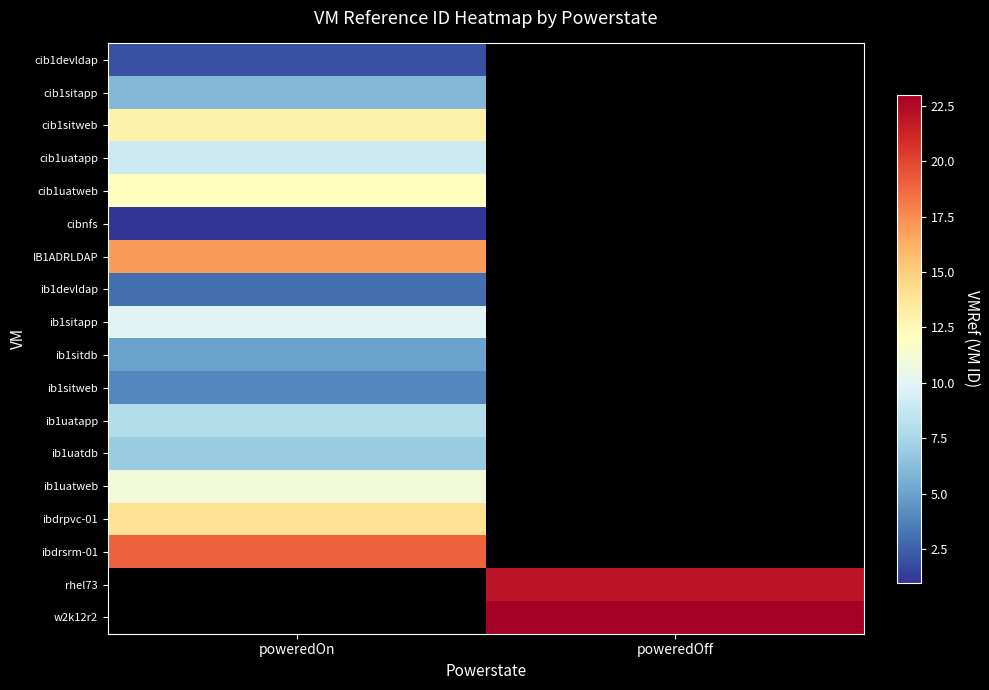

Between poweredOff and poweredOn, which is larger?

poweredOn